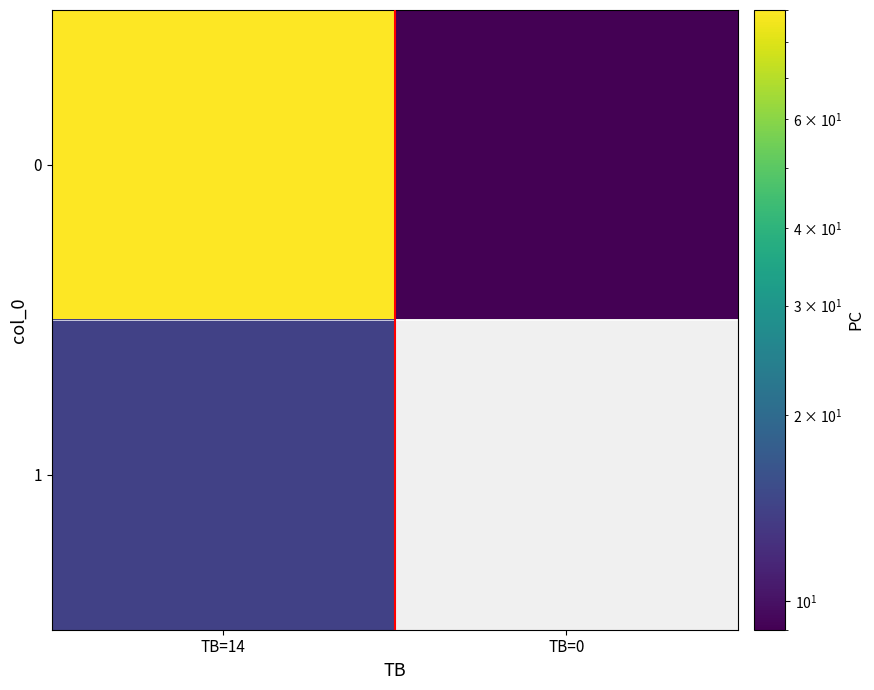

List the labels in order of 0 value, largest first.

TB=14, TB=0